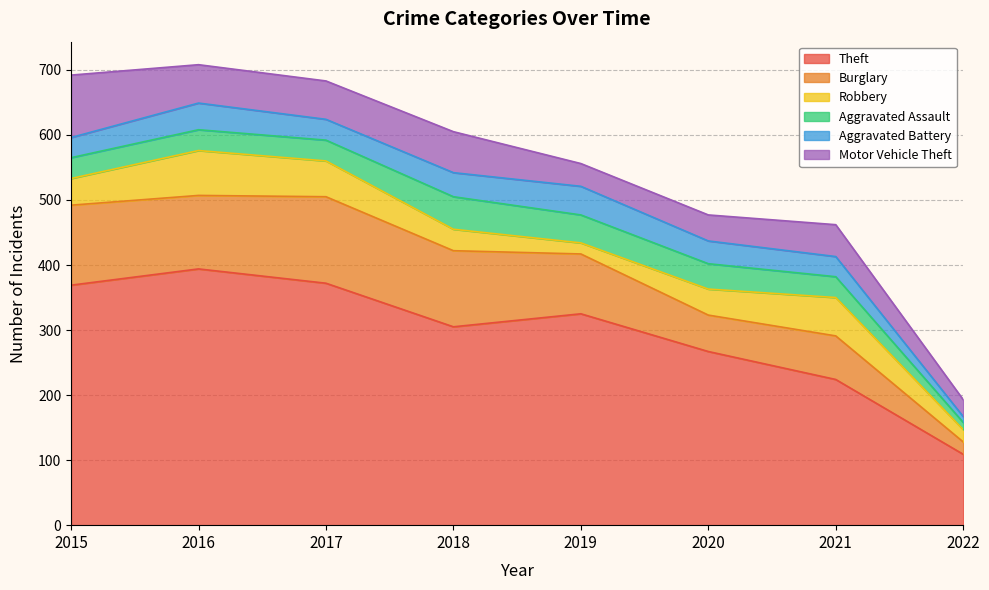

True or false: Theft and Burglary intersect in this chart.

False